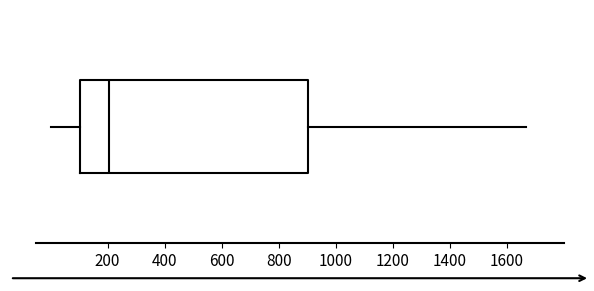

Where does the median line of the box sit on the x-axis? The values are not printed on the chart, so give them approximately, as read against the axis.

200